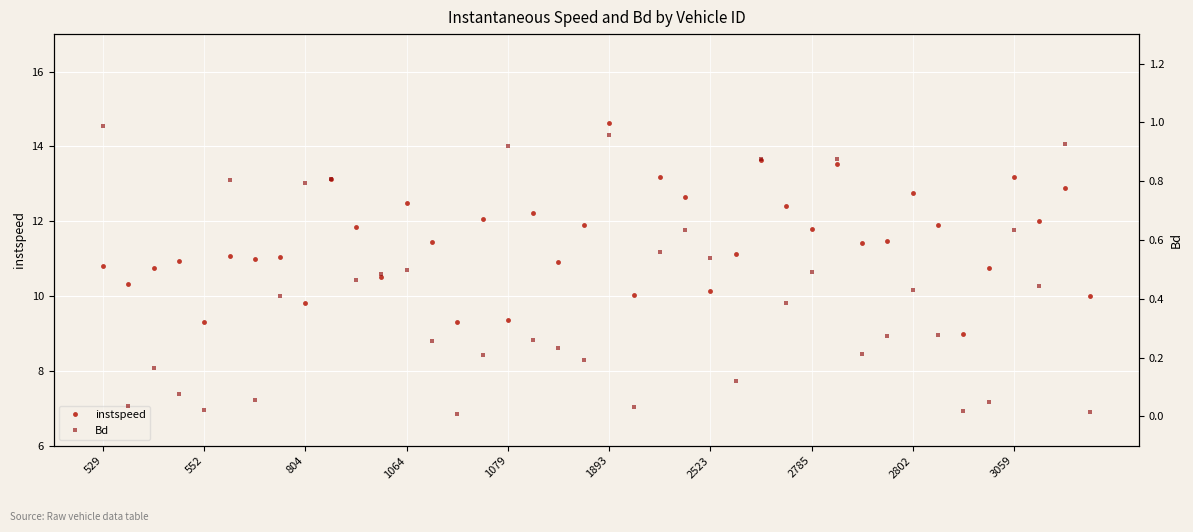

What is the minimum value for instspeed?

9.0